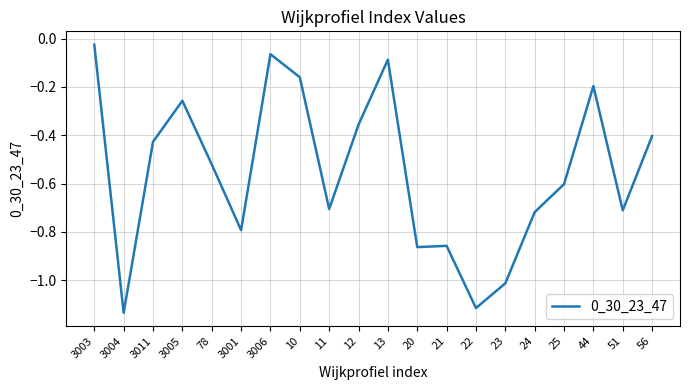

At which label is the value closest to 0?

3003